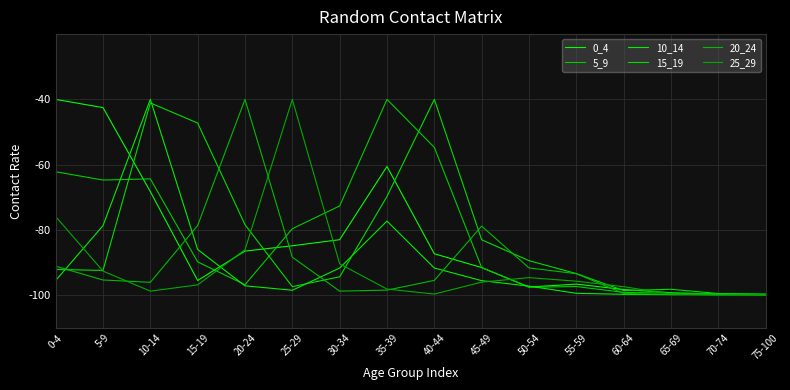

Reading left to right, what are all the values shown in this chart?

0_4: -40.0	-42.5	-68.3	-95.5	-86.5	-84.8	-83.0	-60.6	-87.3	-91.5	-97.5	-96.6	-98.3	-99.2	-99.8	-99.7
5_9: -62.2	-64.7	-64.3	-89.8	-96.8	-79.6	-72.6	-40.0	-54.7	-91.5	-97.6	-97.3	-99.1	-99.4	-99.5	-99.7
10_14: -95.5	-78.7	-40.0	-86.0	-97.1	-98.5	-91.7	-77.3	-91.7	-95.5	-97.2	-99.4	-99.7	-99.8	-99.8	-99.9
15_19: -92.1	-92.4	-41.1	-47.2	-78.4	-97.4	-94.4	-69.7	-40.0	-83.0	-89.4	-93.4	-98.6	-98.2	-99.5	-99.8
20_24: -91.1	-95.3	-96.0	-78.6	-40.0	-88.3	-98.7	-98.4	-95.5	-78.8	-91.6	-93.4	-99.5	-99.8	-99.7	-99.9
25_29: -75.9	-92.6	-98.7	-96.8	-86.1	-40.0	-90.4	-98.1	-99.6	-96.0	-94.6	-95.7	-97.4	-99.6	-100.0	-99.8